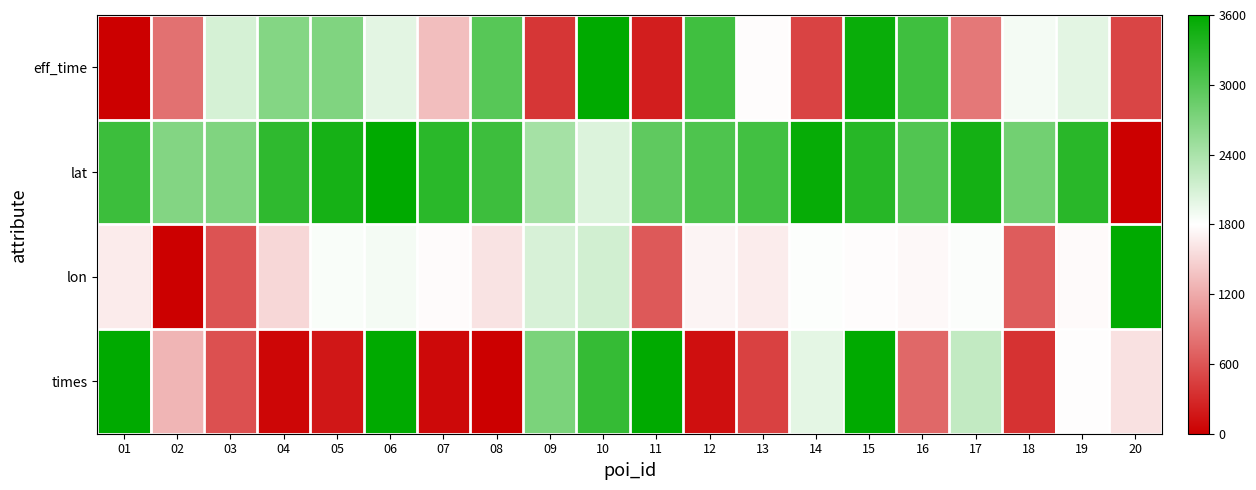

At which category does the chart reach its peak across all series?

10